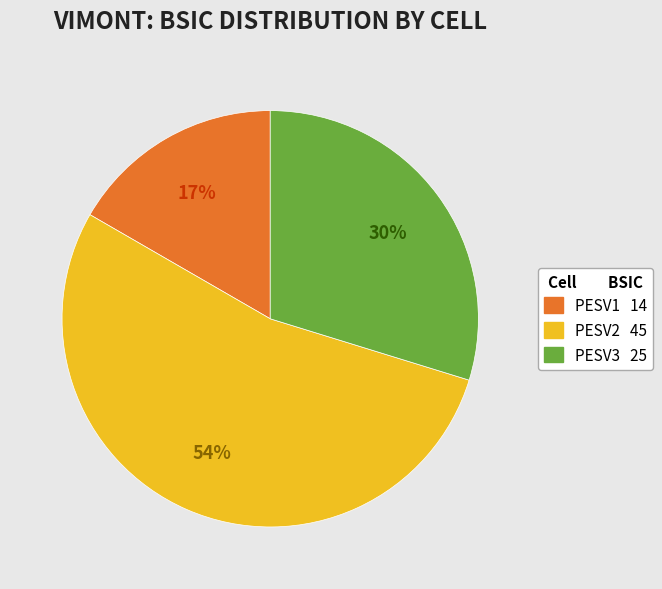

Which slice is the largest?

PESV2